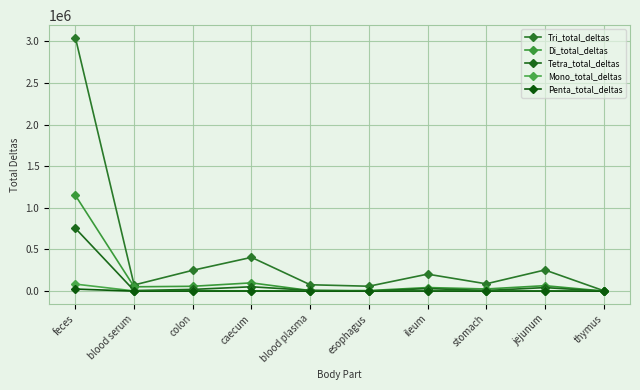

What is the sum of the Di_total_deltas values at ileum and blood serum?

95258